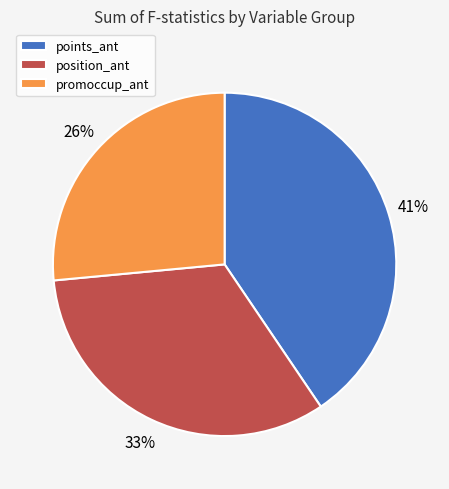

Combined, do points_ant and promoccup_ant account for over 50%?

Yes